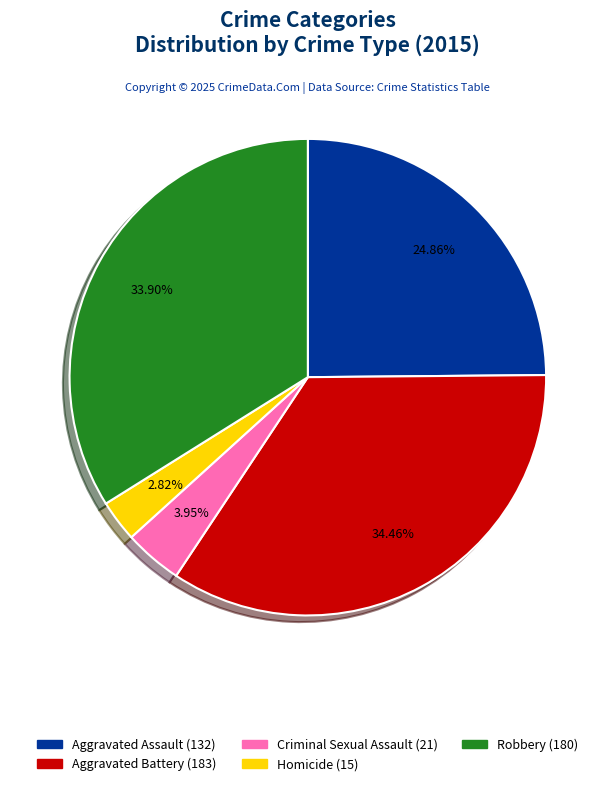

Is Aggravated Assault the majority of the pie?

No